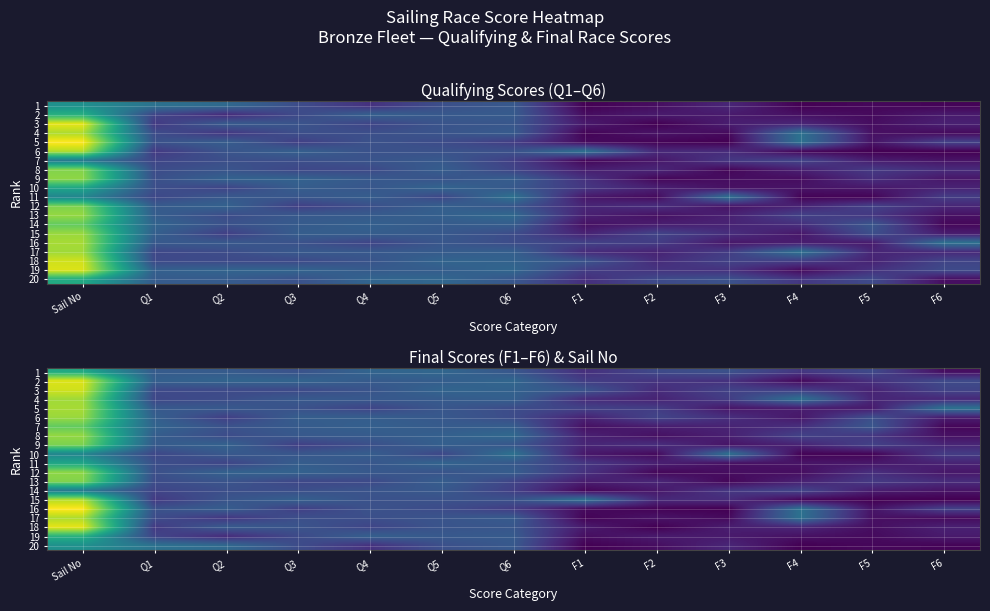

What is the average value of the 2 series?

33